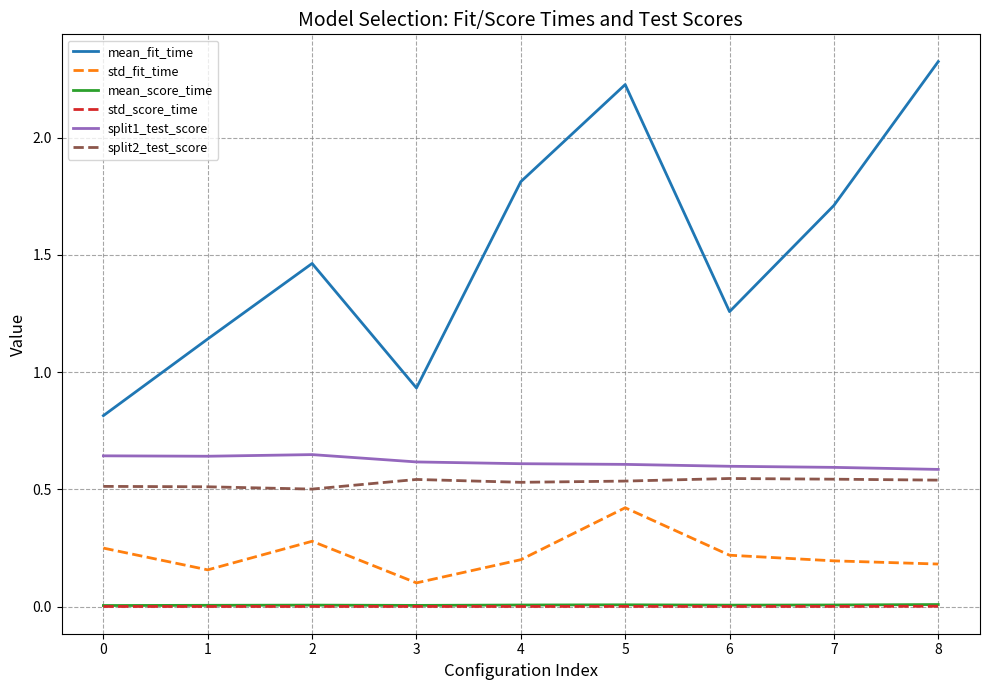

What is the maximum value shown in the chart?

2.3